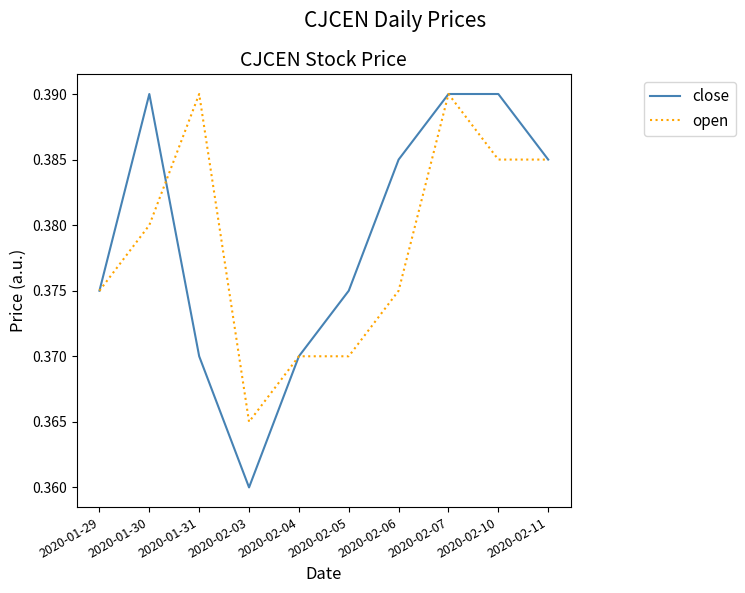

Rank the series at 2020-02-03 from highest to lowest value.

open, close